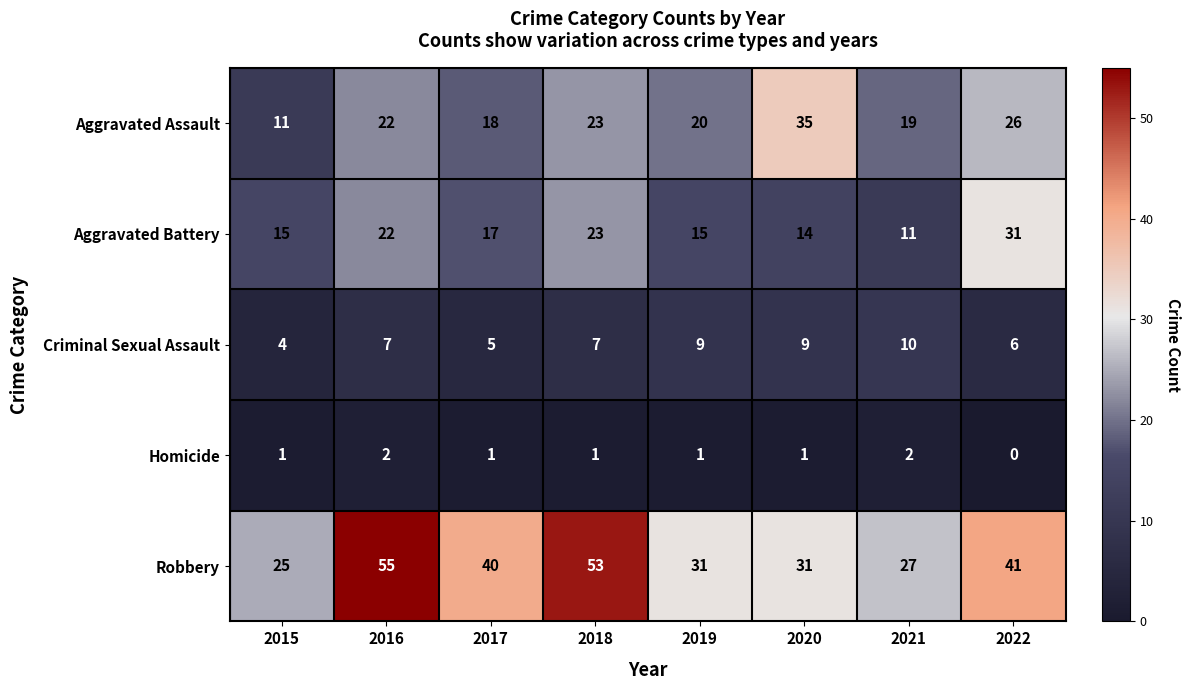

What is the difference between the second highest and minimum values in the Aggravated Battery series?

12